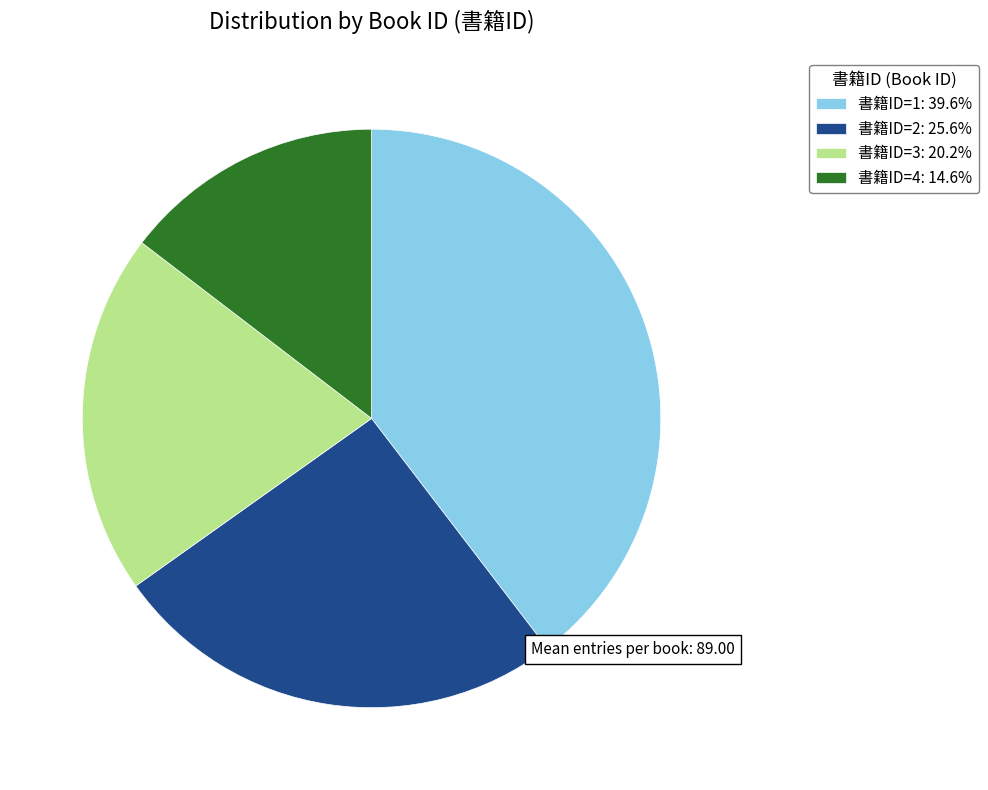

Approximately how many times larger is the value at 書籍ID=3: 20.2% compared to 書籍ID=1: 39.6%?

0.5